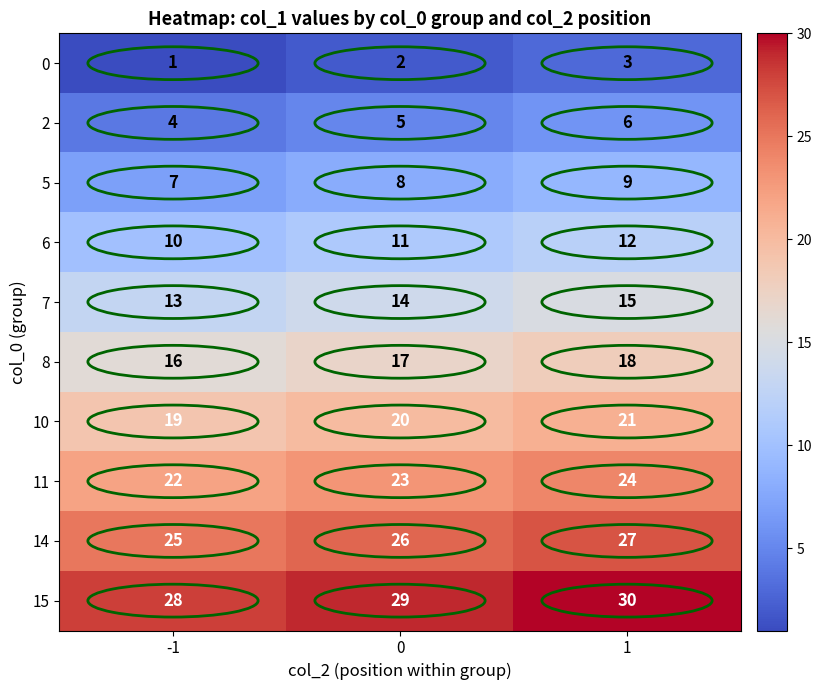

Count the 5 values in the range 7 to 9.

3